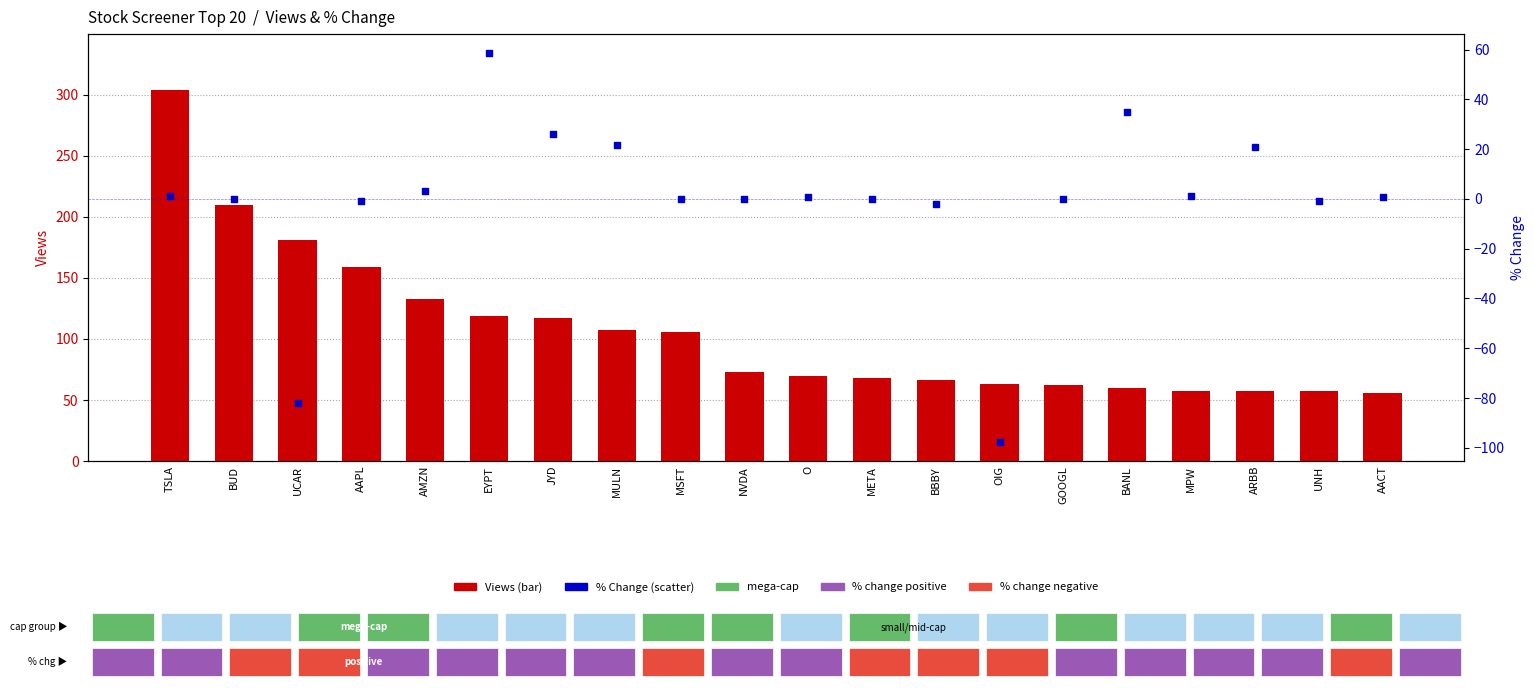

Which series reaches the minimum Y coordinate?

% Change